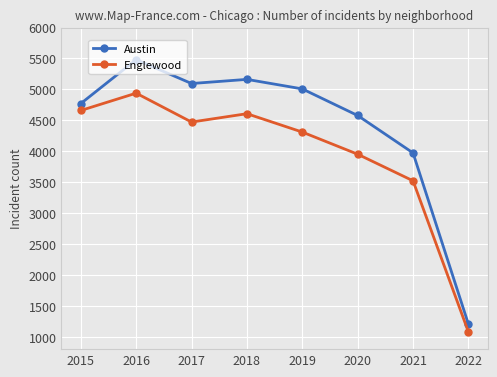

True or false: Englewood and Austin intersect in this chart.

False